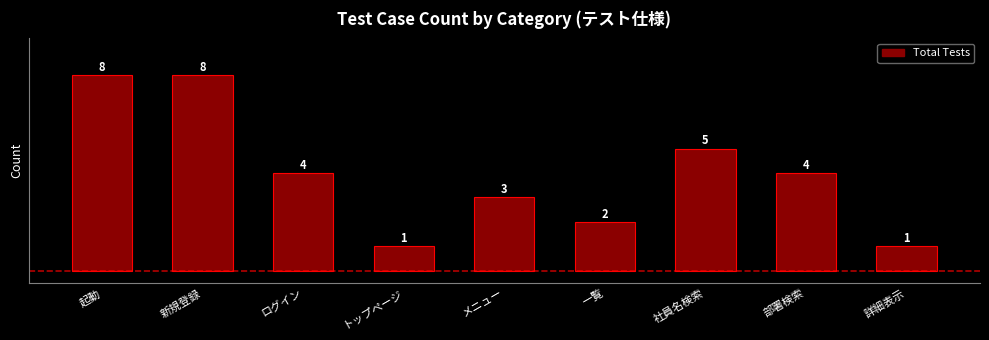

Reading right to left, extract all data points from this chart.

詳細表示=1	部署検索=4	社員名検索=5	一覧=2	メニュー=3	トップページ=1	ログイン=4	新規登録=8	起動=8